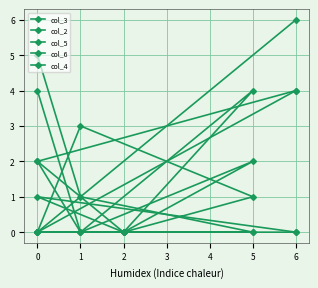

How many interior local valleys does the col_6 series have?

1